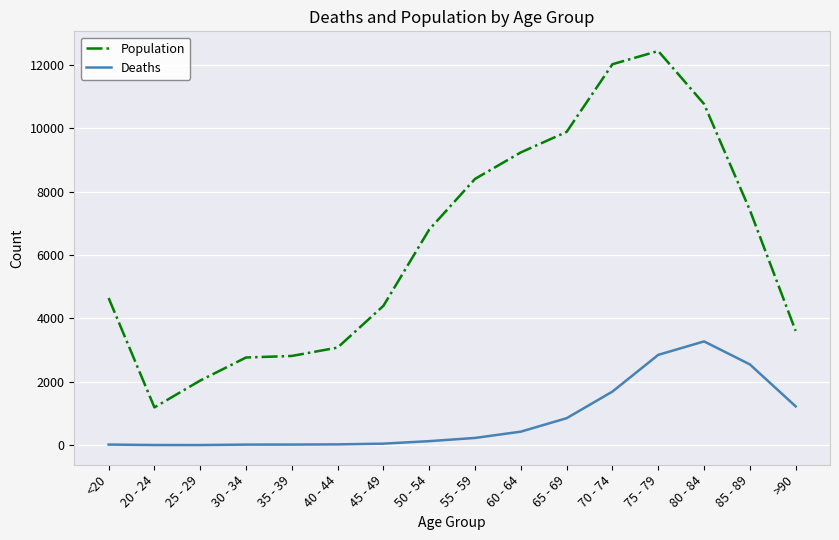

What is the sum of the Deaths values at 85 - 89 and 45 - 49?

2595